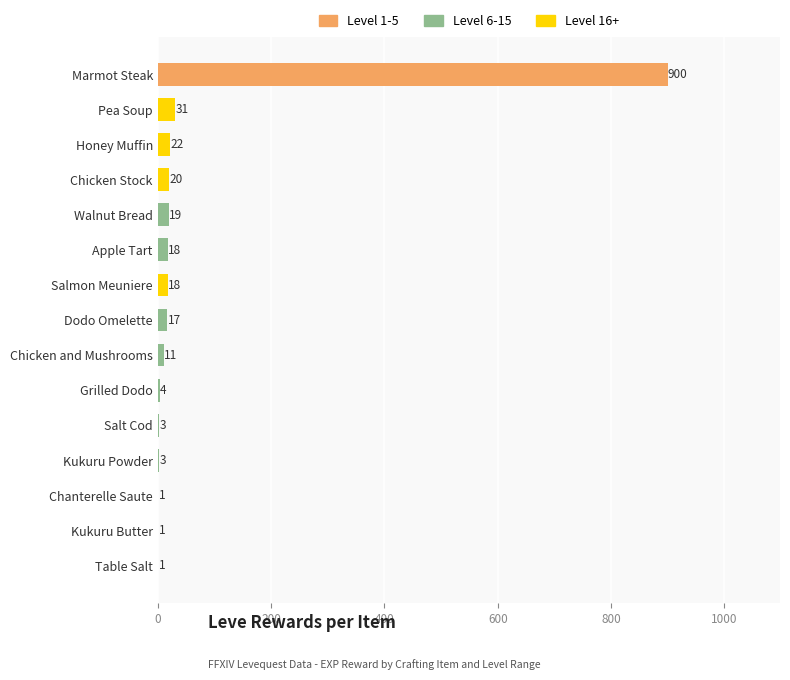

Which has a higher value, Chicken Stock or Chanterelle Saute?

Chicken Stock